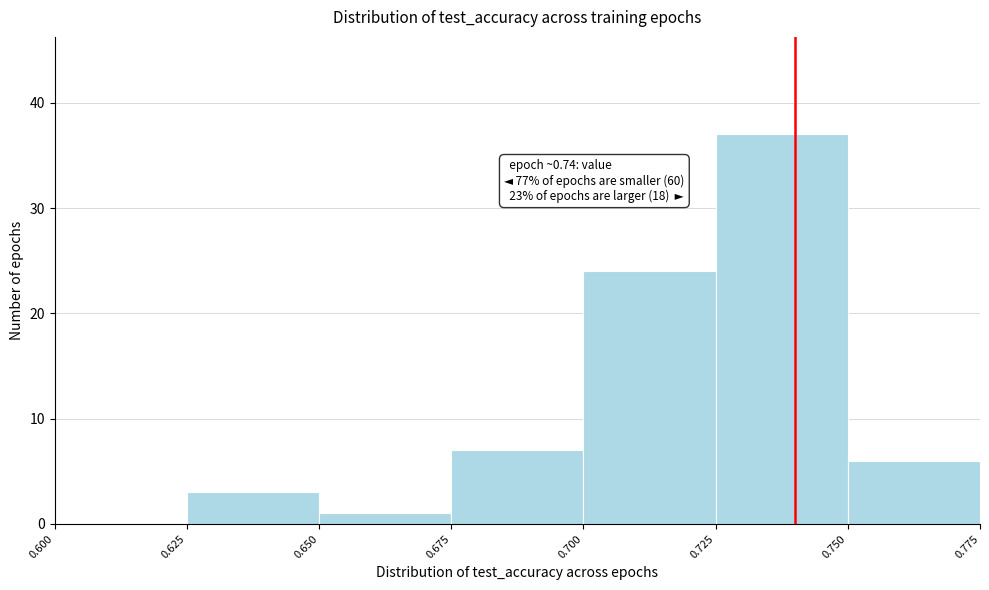

Over which range of the x-axis is the bar tallest?

0.725 to 0.750